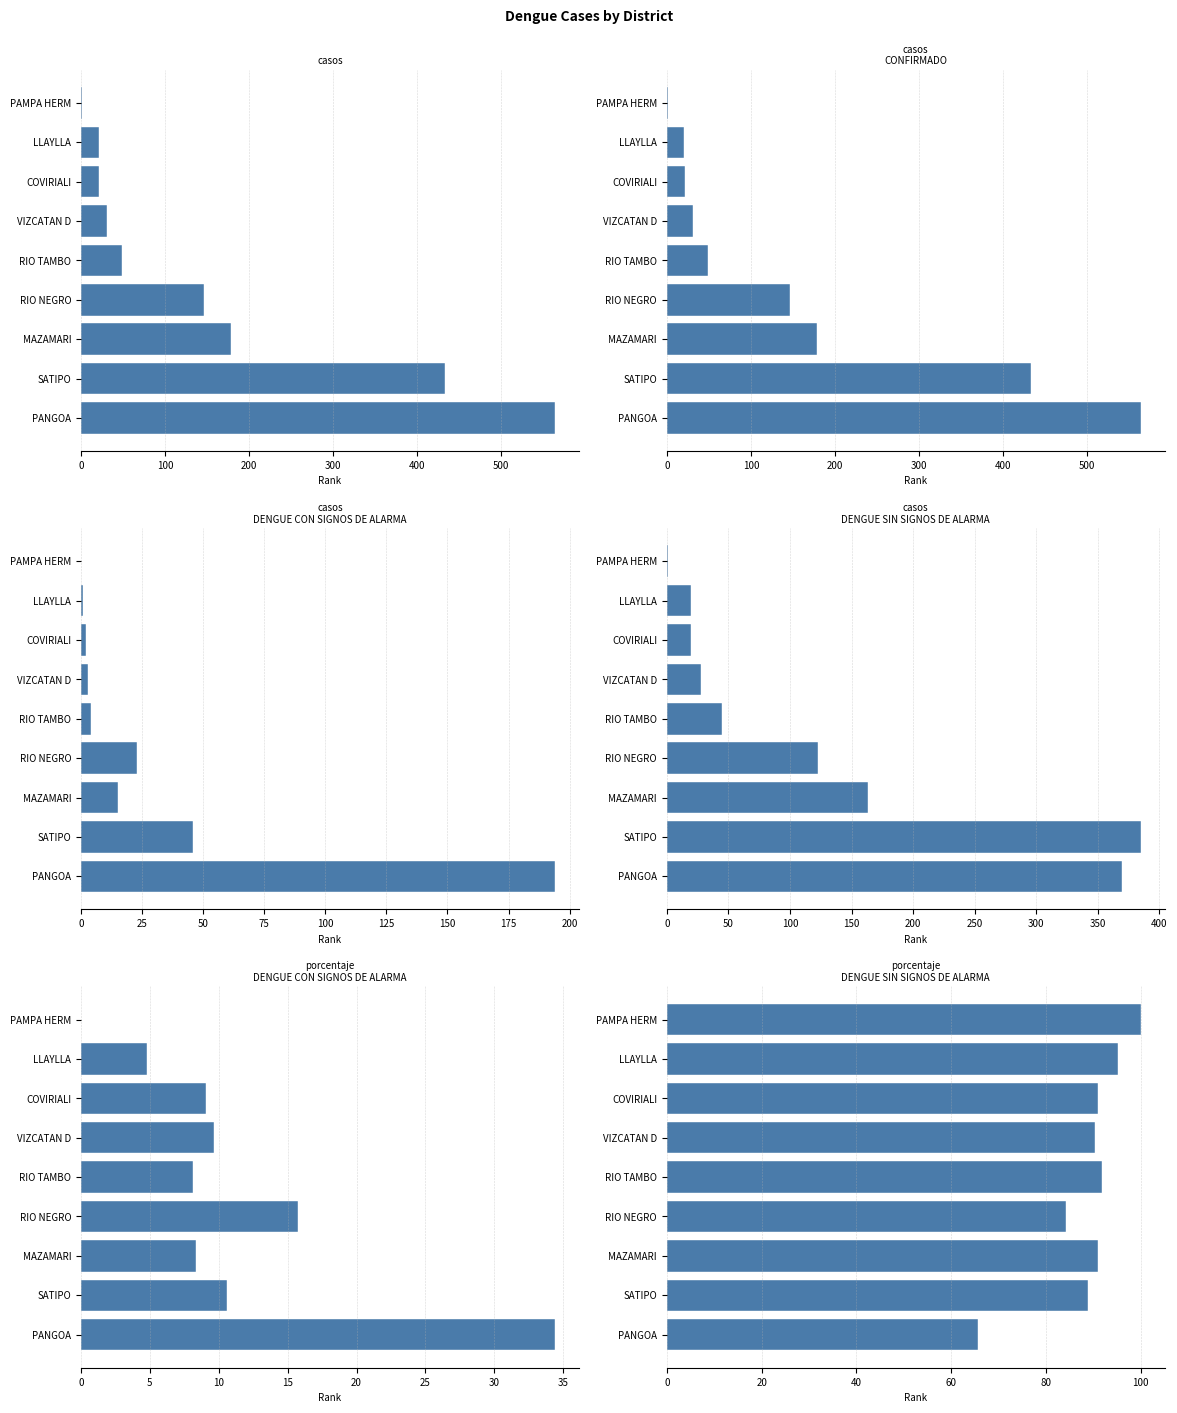

How many bars are there in total?

54